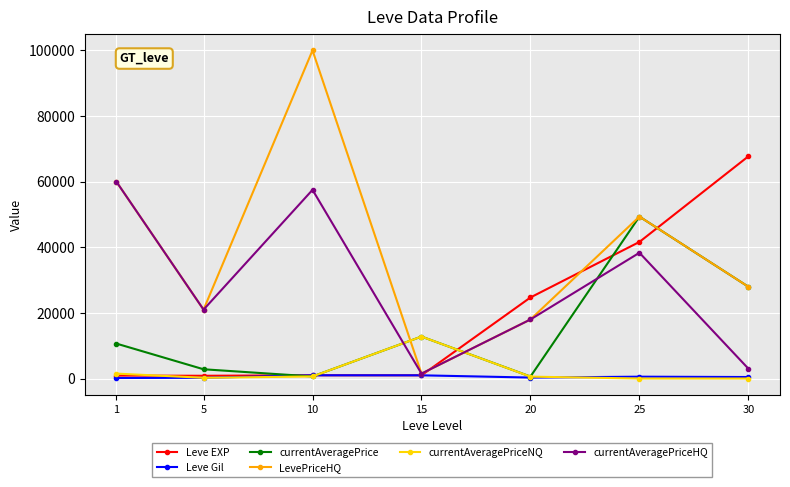

At how many categories does at least one series exceed 25385?

4